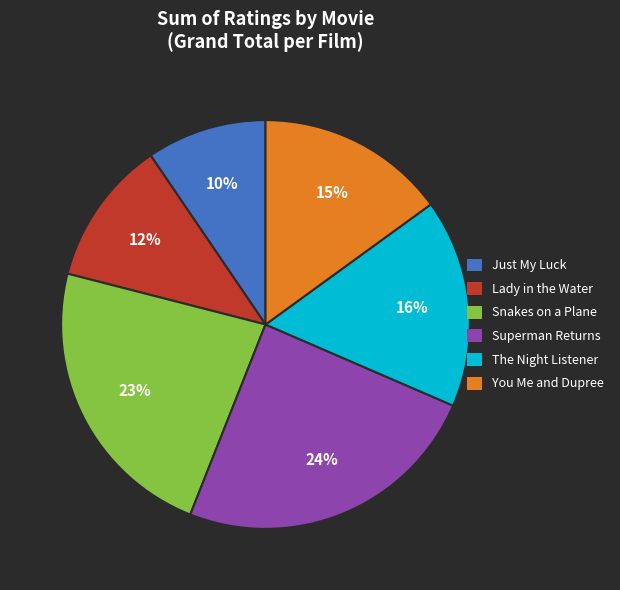

To the nearest percent, what is the average slice percentage?

17%